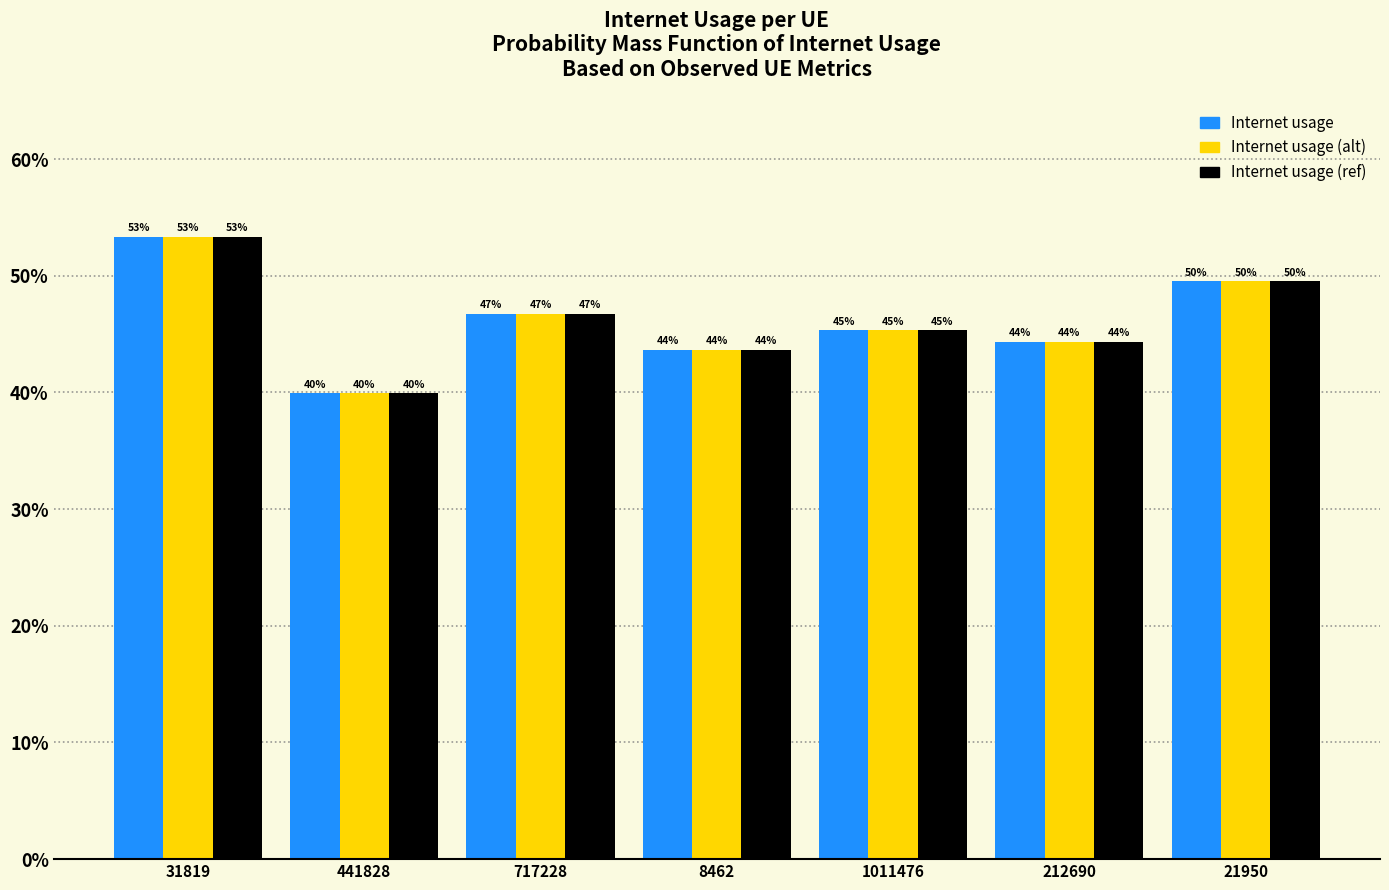

How many categories are shown in the chart?

7